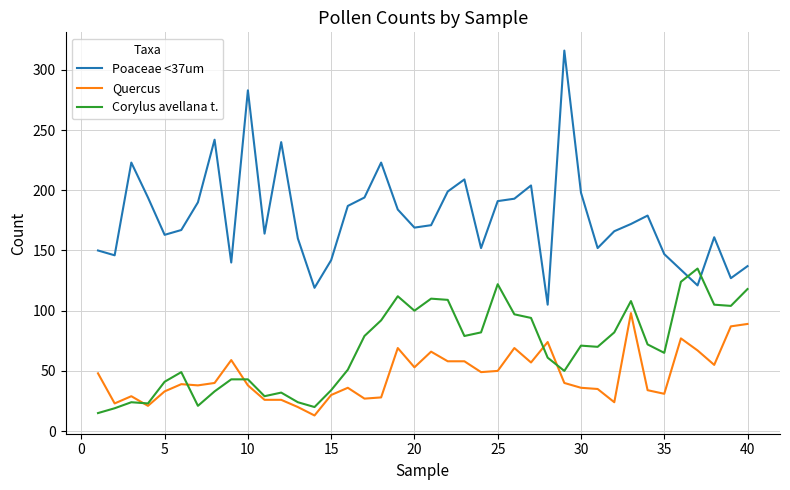

Which series has the largest range (max minus min)?

Poaceae <37um